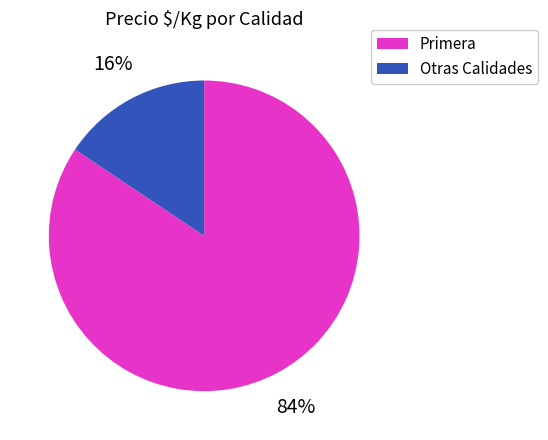

True or false: Otras Calidades accounts for 3% of the total.

False